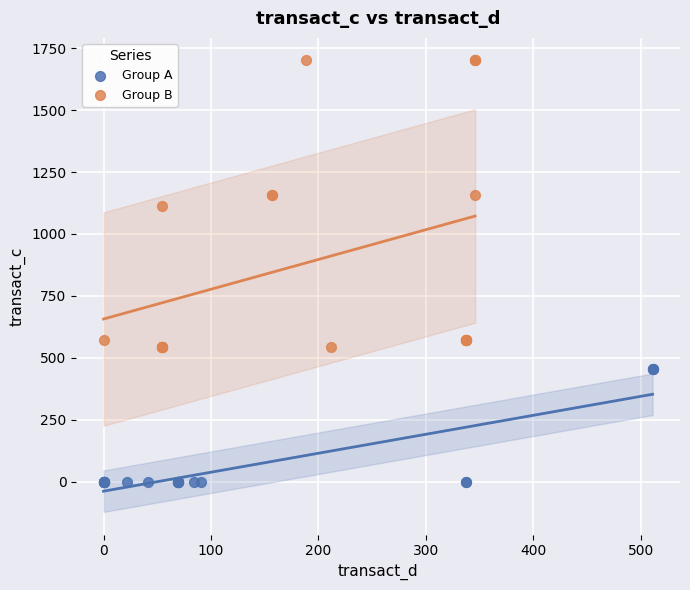

What are all the series names shown in the legend?

Group A, Group B